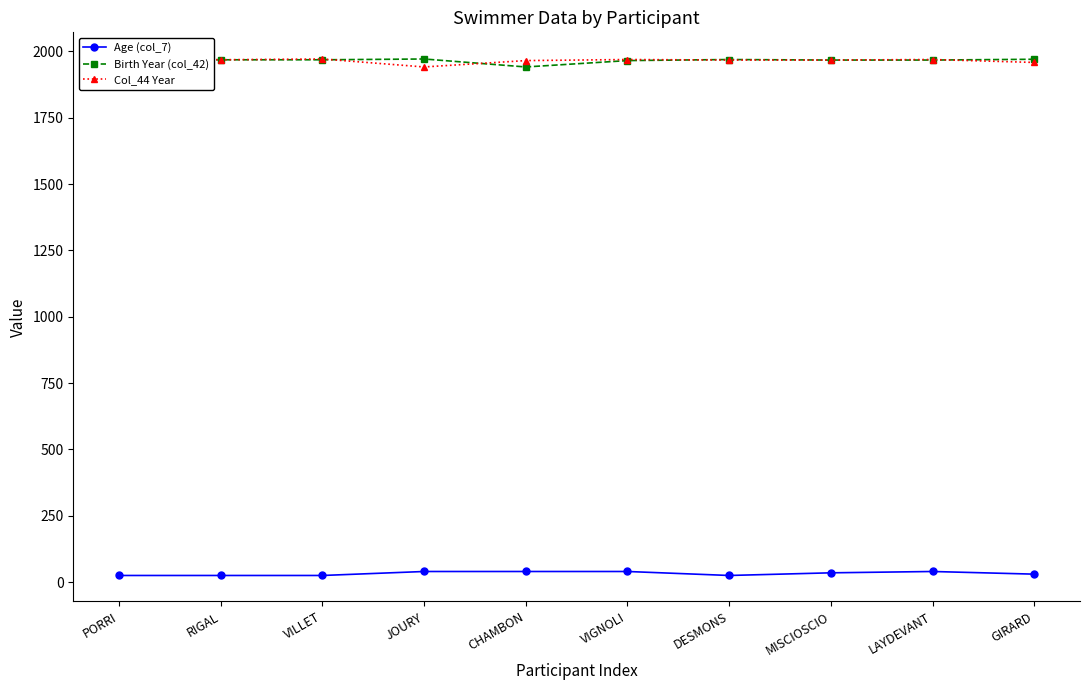

Reading left to right, what are all the values shown in this chart?

Age (col_7): 25	25	25	40	40	40	25	35	40	30
Birth Year (col_42): 1974	1968	1968	1971	1941	1965	1969	1967	1967	1970
Col_44 Year: 1974	1968	1971	1941	1965	1969	1967	1967	1969	1958